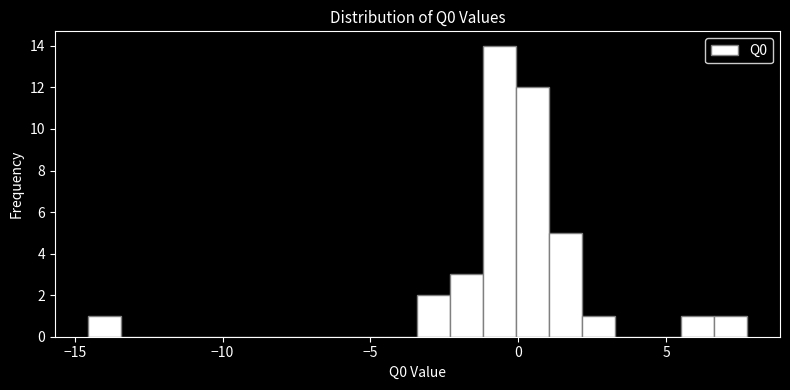

Read against the x-axis, roughly where is the centre of the tallest bar?

-0.5